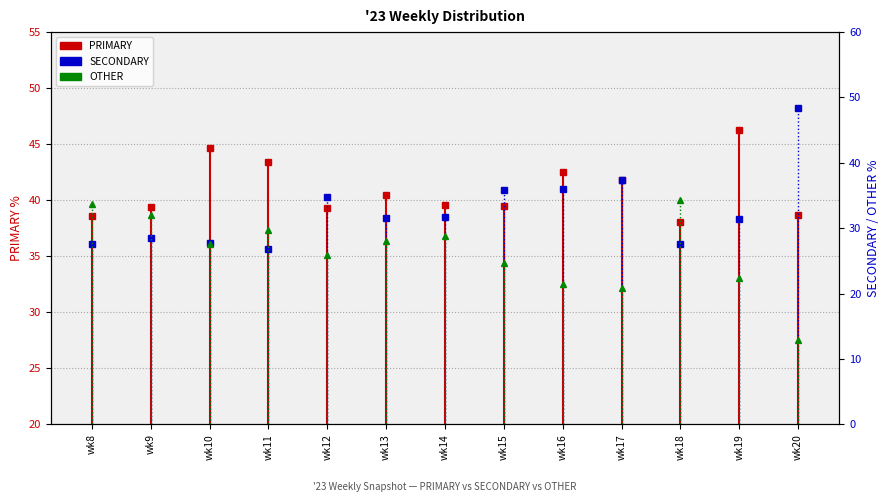

At how many categories does at least one series exceed 45?

2